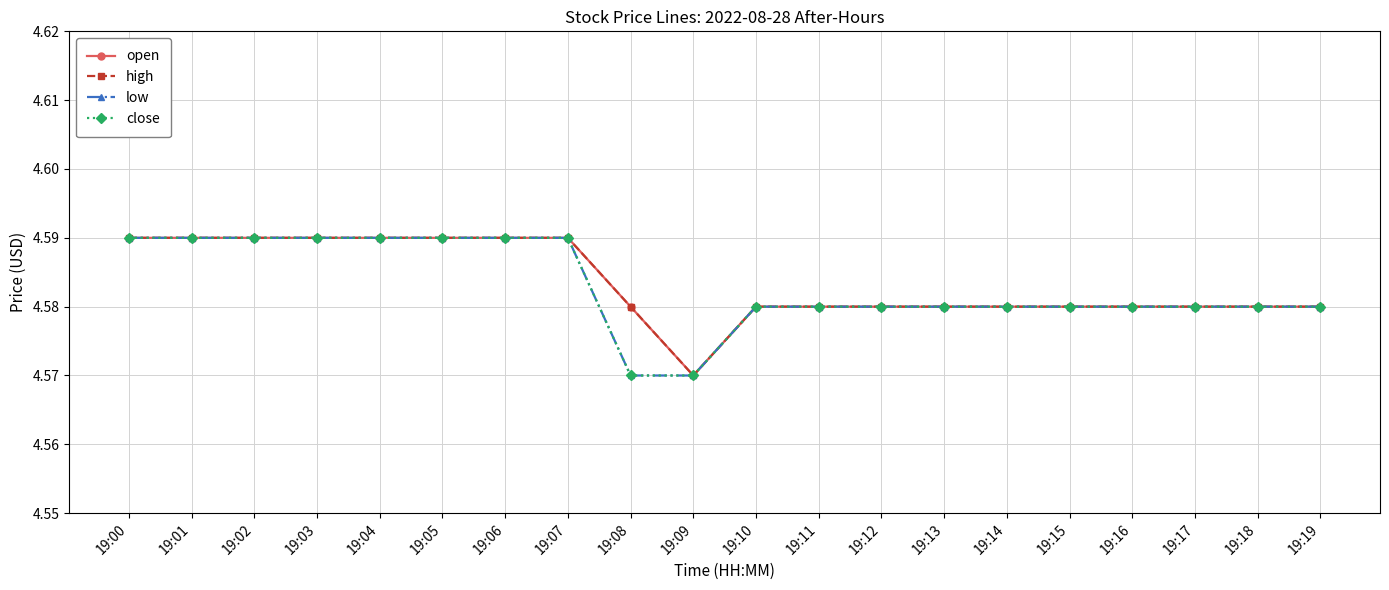

Is this an area chart (filled region under the line)?

No